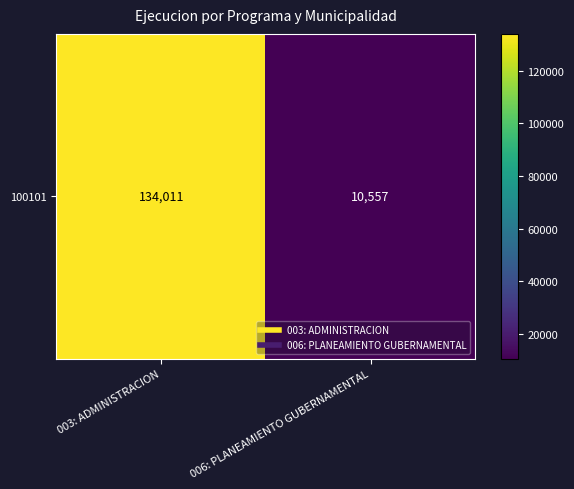

Which label corresponds to the smallest value in the chart?

006: PLANEAMIENTO GUBERNAMENTAL